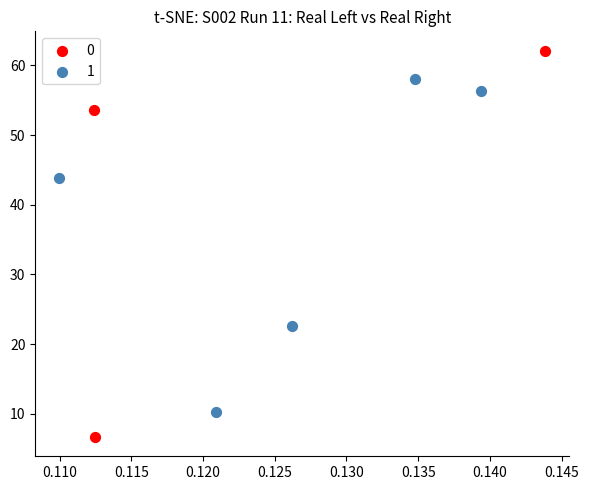

What are all the series names shown in the legend?

0, 1